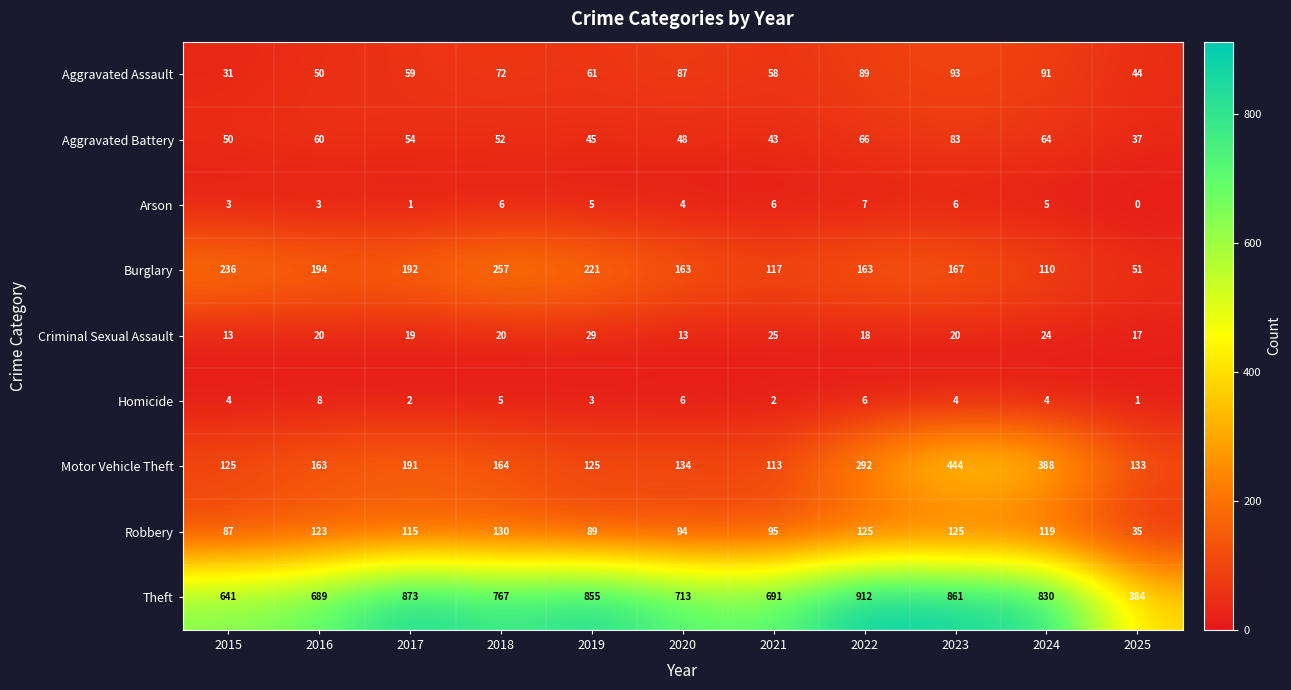

What is the sum of the Theft values at 2020 and 2017?

1586